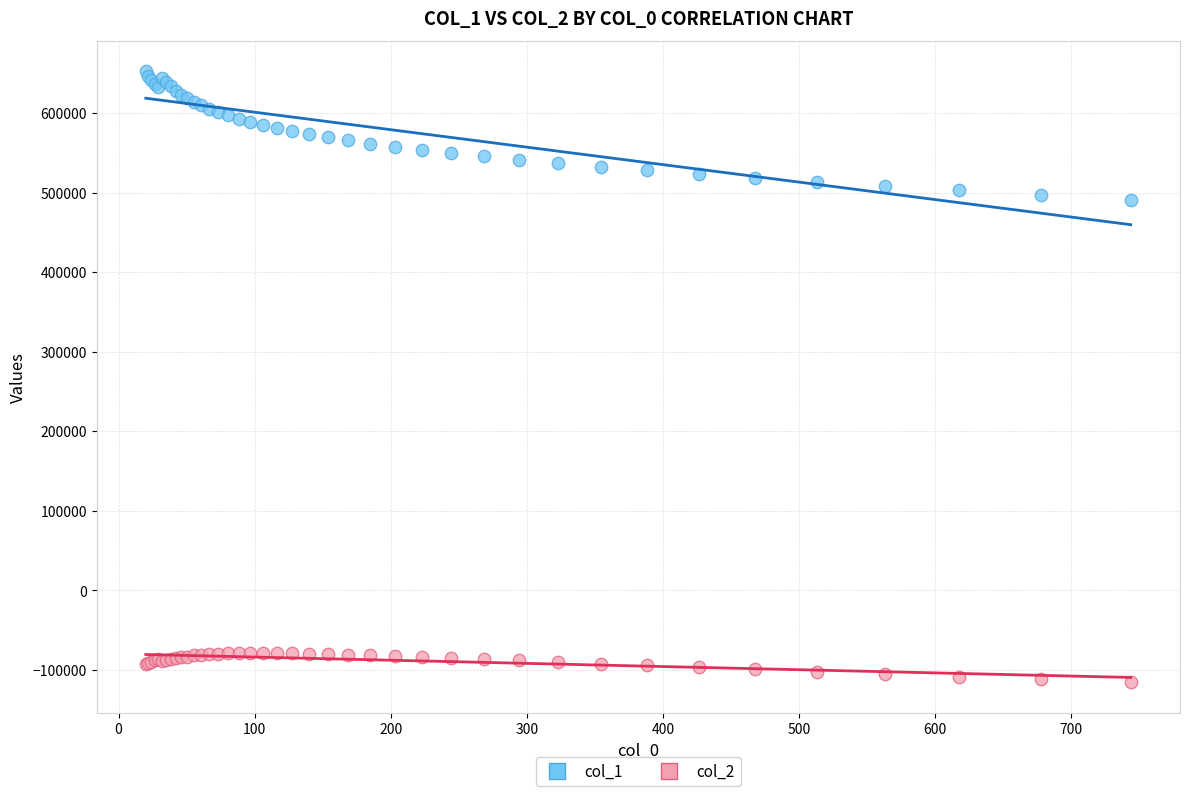

What is the X range (max minus min) for the scatter plot?

723.9